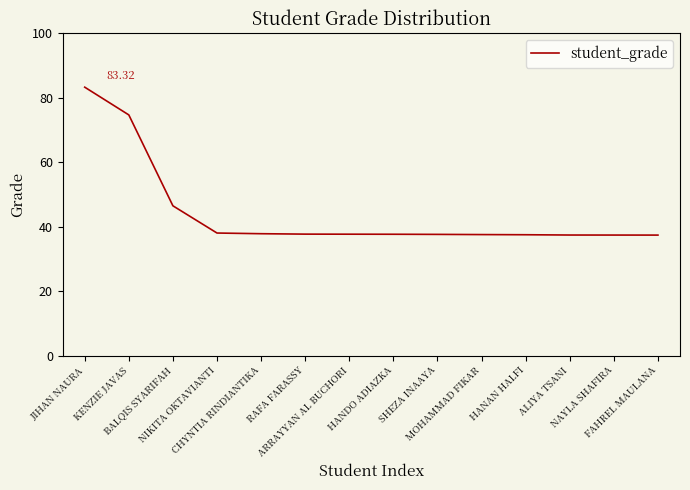

What is the average value?

44.2